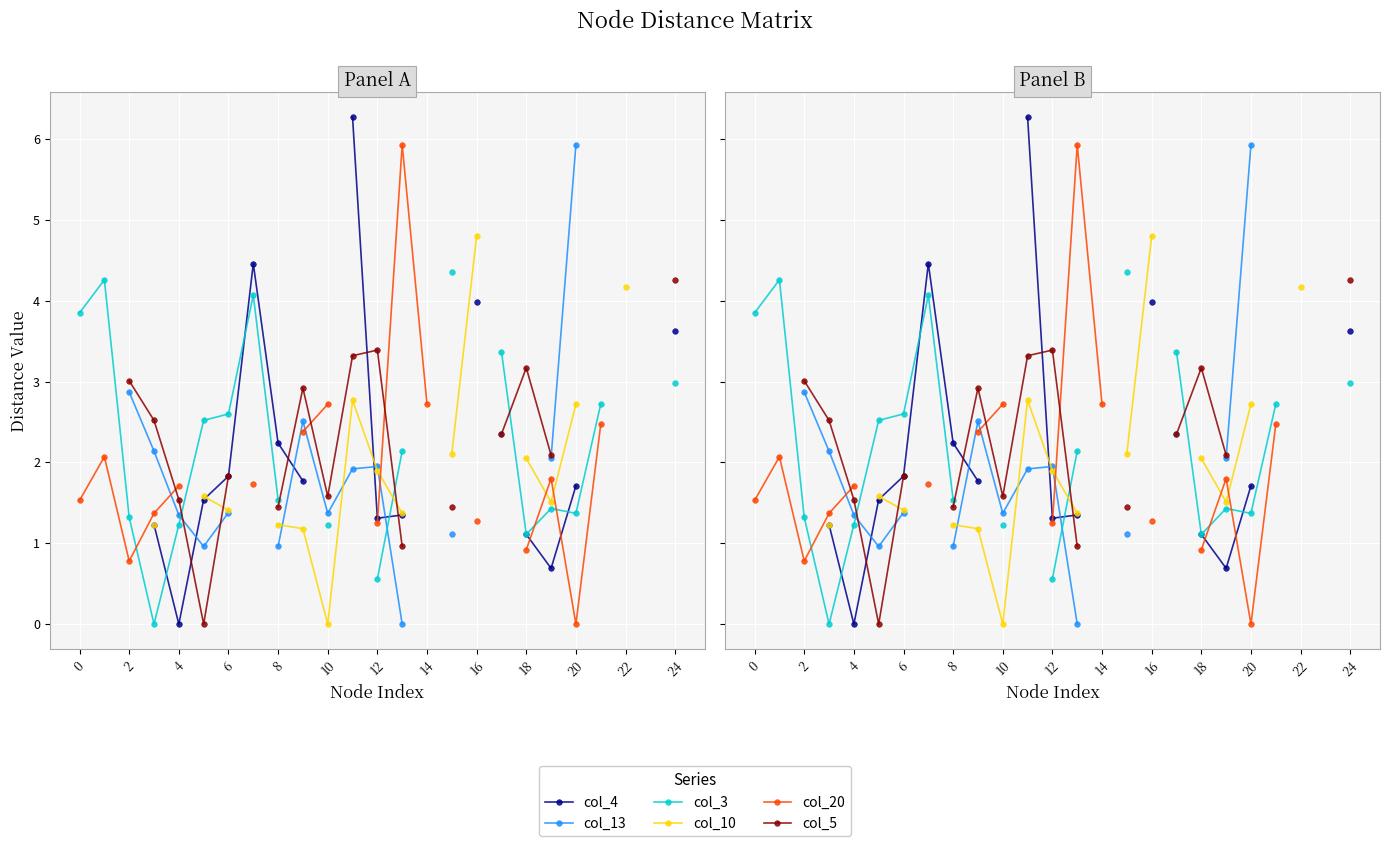

True or false: col_10 has a value of 3.8 at 20.

False